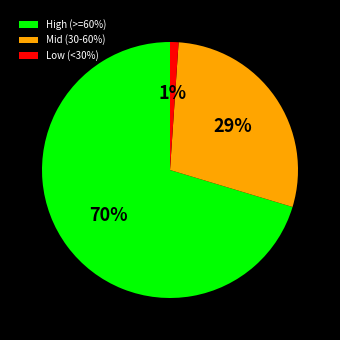

To the nearest percent, what portion does Mid (30-60%) represent?

29%